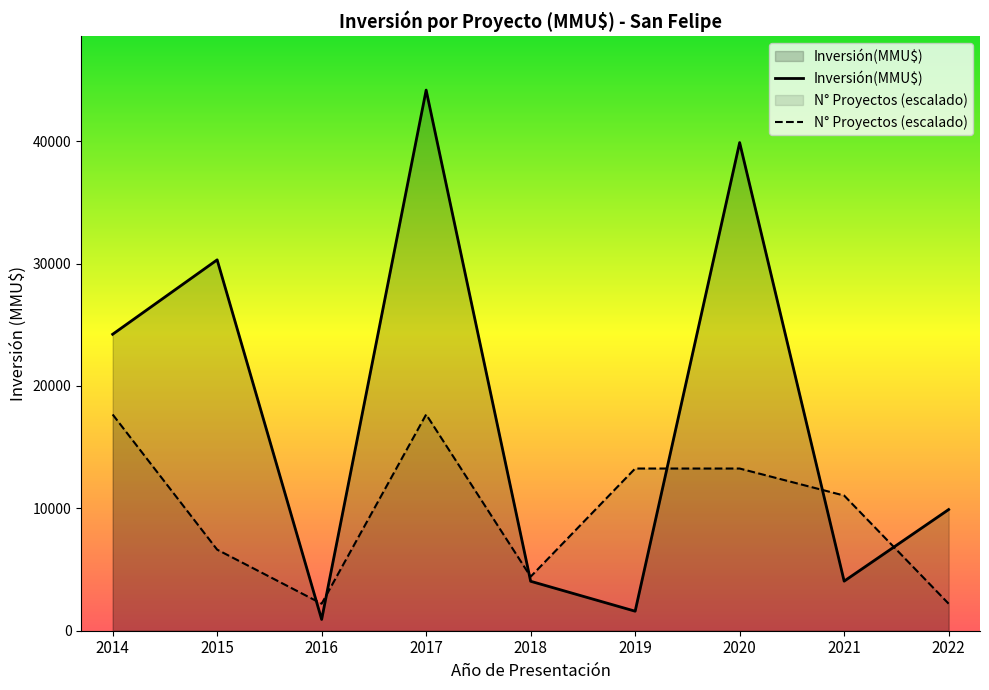

Which series has the widest spread of values?

Inversión(MMU$)